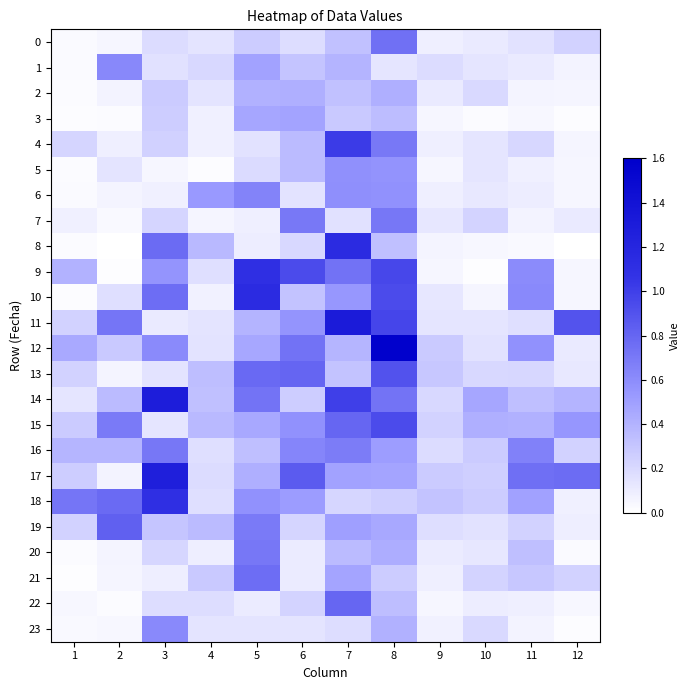

Reading left to right, extract all data points from this chart.

0: 1=0.0	2=0.0	3=0.2	4=0.1	5=0.3	6=0.2	7=0.3	8=0.7	9=0.1	10=0.1	11=0.2	12=0.2
1: 1=0.0	2=0.6	3=0.2	4=0.2	5=0.5	6=0.3	7=0.4	8=0.1	9=0.2	10=0.1	11=0.1	12=0.1
2: 1=0.0	2=0.1	3=0.3	4=0.1	5=0.4	6=0.4	7=0.3	8=0.4	9=0.1	10=0.2	11=0.1	12=0.1
3: 1=0.0	2=0.0	3=0.3	4=0.1	5=0.5	6=0.5	7=0.3	8=0.3	9=0.0	10=0.0	11=0.0	12=0.0
4: 1=0.2	2=0.1	3=0.2	4=0.1	5=0.2	6=0.4	7=1.0	8=0.7	9=0.1	10=0.1	11=0.2	12=0.1
5: 1=0.0	2=0.1	3=0.0	4=0.0	5=0.2	6=0.4	7=0.6	8=0.6	9=0.0	10=0.1	11=0.1	12=0.0
6: 1=0.0	2=0.1	3=0.1	4=0.5	5=0.6	6=0.1	7=0.6	8=0.6	9=0.1	10=0.1	11=0.1	12=0.0
7: 1=0.1	2=0.0	3=0.2	4=0.1	5=0.1	6=0.7	7=0.2	8=0.7	9=0.1	10=0.2	11=0.1	12=0.1
8: 1=0.0	2=0.0	3=0.8	4=0.4	5=0.1	6=0.2	7=1.1	8=0.3	9=0.1	10=0.0	11=0.0	12=0.0
9: 1=0.4	2=0.0	3=0.6	4=0.2	5=1.1	6=0.9	7=0.7	8=1.0	9=0.0	10=0.0	11=0.6	12=0.0
10: 1=0.0	2=0.2	3=0.8	4=0.1	5=1.1	6=0.3	7=0.5	8=0.9	9=0.1	10=0.1	11=0.6	12=0.0
11: 1=0.2	2=0.7	3=0.1	4=0.1	5=0.4	6=0.6	7=1.3	8=1.0	9=0.1	10=0.1	11=0.2	12=0.9
12: 1=0.4	2=0.3	3=0.6	4=0.1	5=0.5	6=0.7	7=0.4	8=1.6	9=0.3	10=0.2	11=0.6	12=0.1
13: 1=0.2	2=0.1	3=0.1	4=0.3	5=0.8	6=0.8	7=0.3	8=0.9	9=0.3	10=0.2	11=0.2	12=0.1
14: 1=0.1	2=0.4	3=1.3	4=0.3	5=0.7	6=0.3	7=1.0	8=0.7	9=0.2	10=0.5	11=0.3	12=0.4
15: 1=0.3	2=0.7	3=0.1	4=0.4	5=0.5	6=0.6	7=0.8	8=0.9	9=0.2	10=0.4	11=0.4	12=0.5
16: 1=0.4	2=0.4	3=0.7	4=0.2	5=0.3	6=0.6	7=0.7	8=0.5	9=0.2	10=0.3	11=0.7	12=0.2
17: 1=0.3	2=0.1	3=1.3	4=0.2	5=0.4	6=0.9	7=0.5	8=0.5	9=0.3	10=0.3	11=0.8	12=0.8
18: 1=0.7	2=0.8	3=1.1	4=0.2	5=0.6	6=0.5	7=0.2	8=0.3	9=0.3	10=0.3	11=0.5	12=0.1
19: 1=0.2	2=0.8	3=0.3	4=0.4	5=0.7	6=0.2	7=0.5	8=0.5	9=0.2	10=0.2	11=0.2	12=0.1
20: 1=0.0	2=0.1	3=0.2	4=0.1	5=0.7	6=0.1	7=0.4	8=0.4	9=0.1	10=0.1	11=0.3	12=0.0
21: 1=0.0	2=0.1	3=0.1	4=0.3	5=0.8	6=0.1	7=0.5	8=0.3	9=0.1	10=0.2	11=0.3	12=0.2
22: 1=0.0	2=0.0	3=0.2	4=0.2	5=0.1	6=0.2	7=0.8	8=0.3	9=0.0	10=0.1	11=0.1	12=0.0
23: 1=0.0	2=0.0	3=0.6	4=0.1	5=0.1	6=0.1	7=0.2	8=0.4	9=0.1	10=0.2	11=0.1	12=0.0